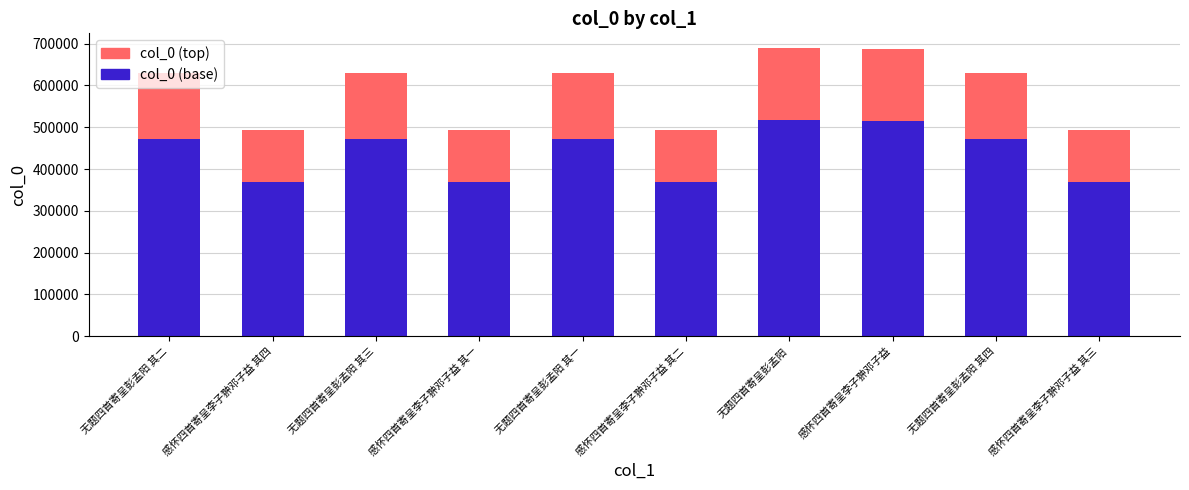

What is the difference between the maximum and second lowest values in the col_0 (base) series?

148407.0